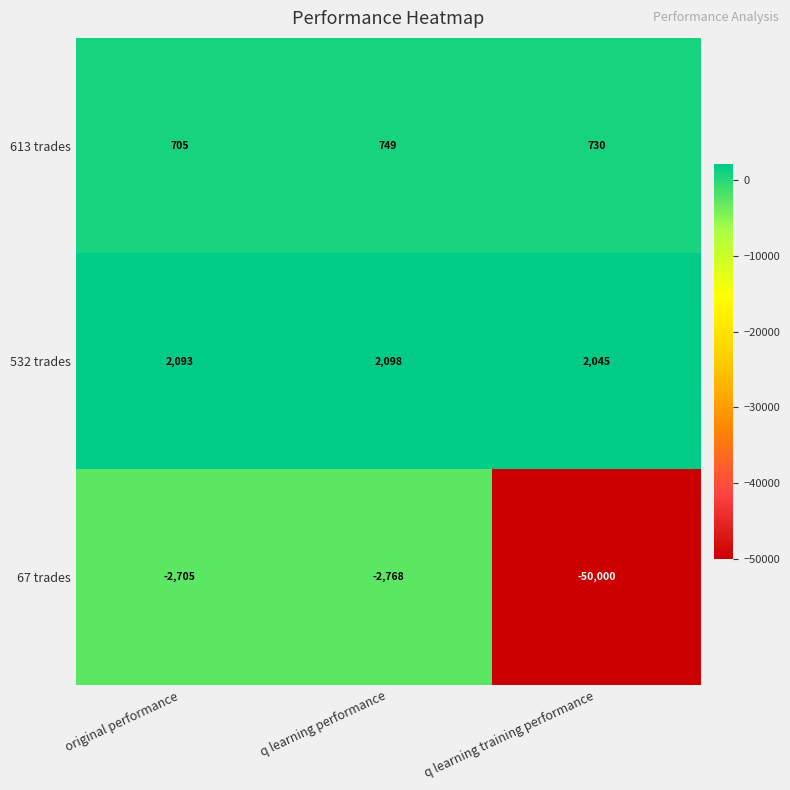

Is it true that 613 trades equals 345 at original performance?

False